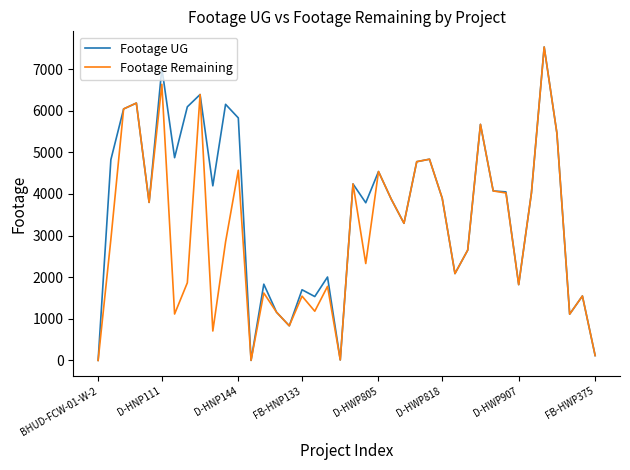

What is the sum of all Footage Remaining values?

123040